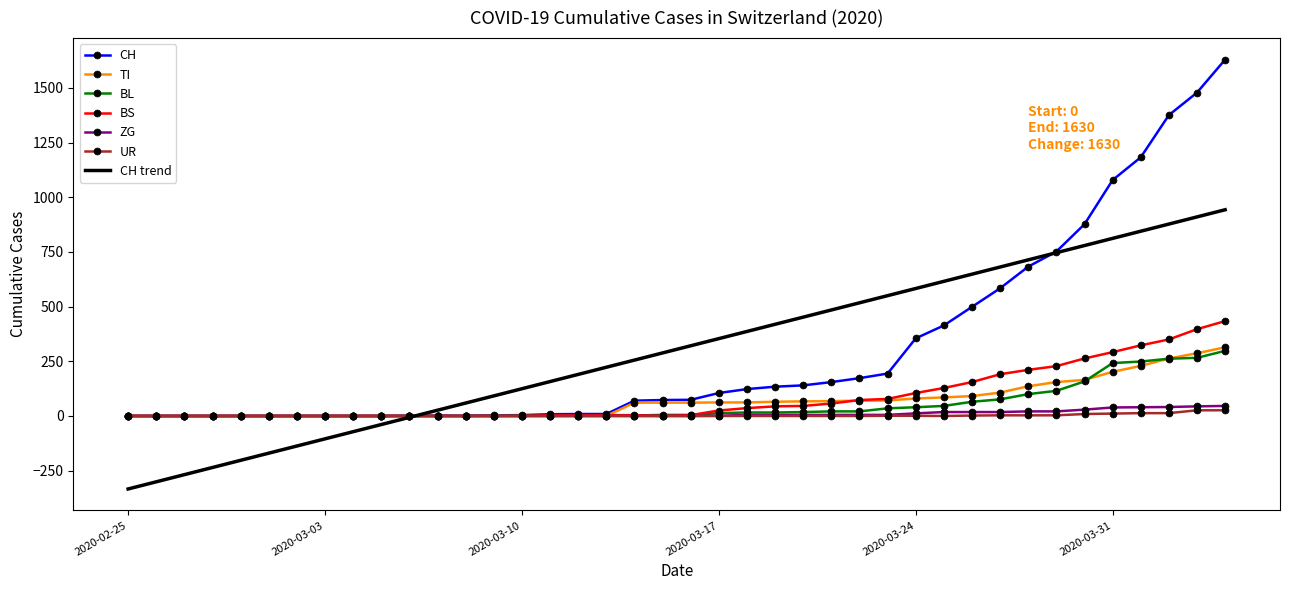

What is the sum of all BS values?

3456.0